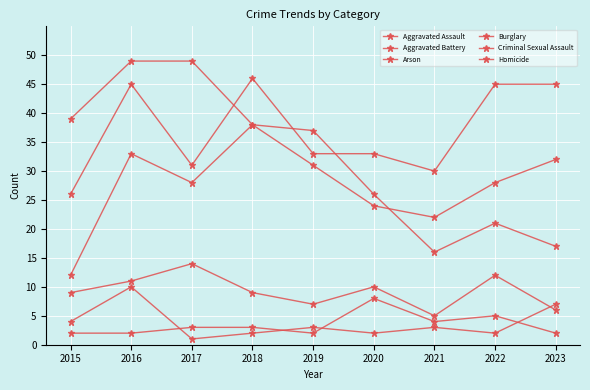

How many interior local valleys does the Aggravated Battery series have?

2